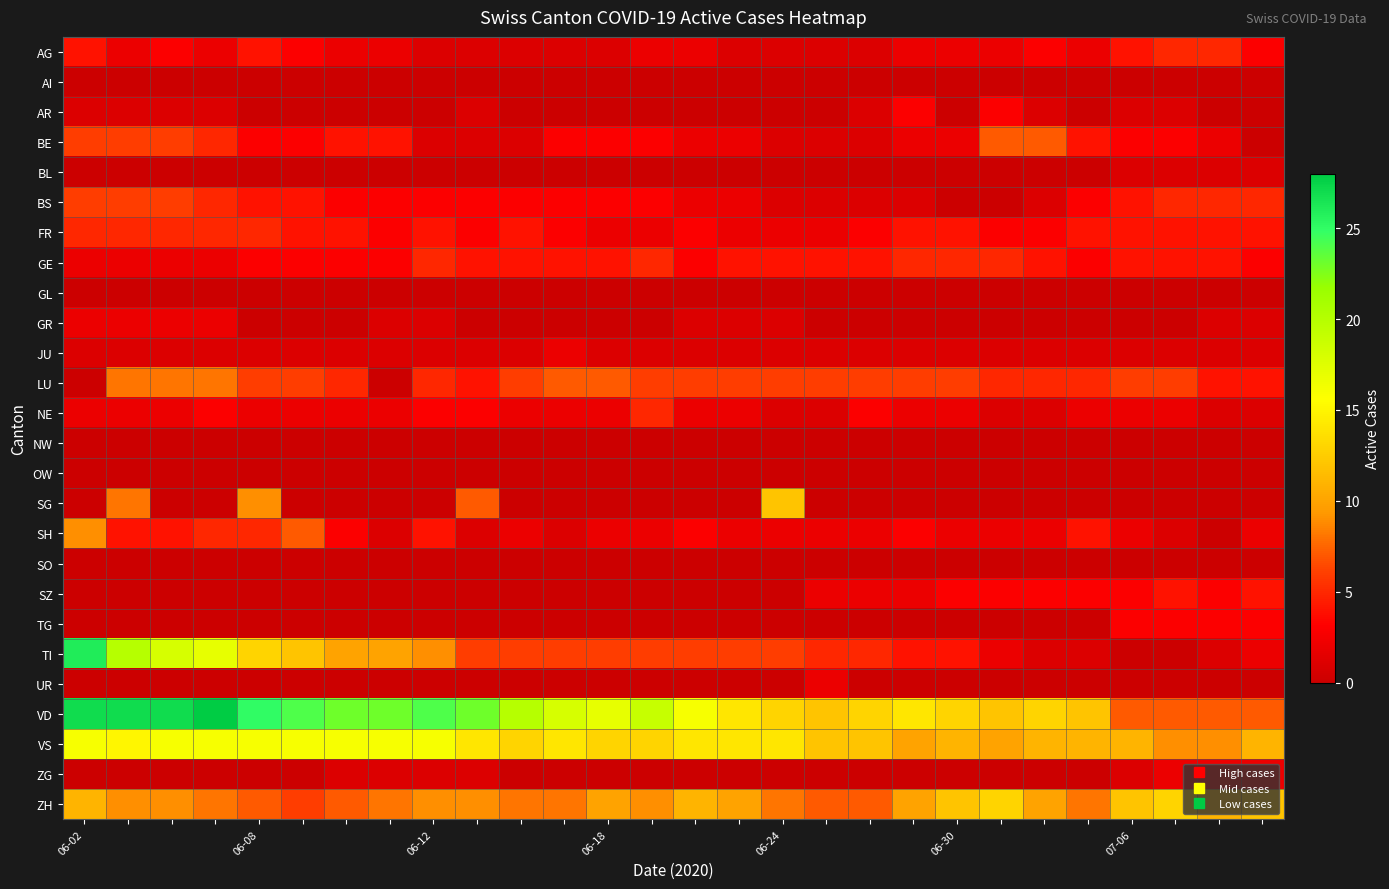

Reading left to right, what are all the values shown in this chart?

AG: 4	2	3	2	4	3	2	2	1	1	1	1	1	2	2	1	1	1	1	2	2	2	3	2	4	5	5	3
AI: 0	0	0	0	0	0	0	0	0	0	0	0	0	0	0	0	0	0	0	0	0	0	0	0	0	0	0	0
AR: 1	1	1	1	0	0	0	0	0	1	0	0	0	0	0	0	0	0	1	3	0	3	1	0	1	1	0	0
BE: 6	6	6	5	3	3	4	4	1	1	1	3	3	3	2	2	1	1	1	2	2	7	7	4	3	3	2	0
BL: 0	0	0	0	0	0	0	0	0	0	0	0	0	0	0	0	0	0	0	0	0	0	0	0	1	1	1	1
BS: 6	6	6	5	4	4	3	3	3	3	3	3	3	3	2	2	1	1	1	1	0	0	1	3	4	5	5	5
FR: 5	5	5	5	5	4	4	3	4	3	4	3	2	2	3	2	2	2	3	4	4	3	3	4	4	4	4	4
GE: 2	2	2	2	3	3	3	3	5	4	4	4	4	5	3	4	4	4	4	5	5	5	4	3	4	4	4	3
GL: 0	0	0	0	0	0	0	0	0	0	0	0	0	0	0	0	0	0	0	0	0	0	0	0	0	0	0	0
GR: 2	2	2	2	0	0	0	1	1	0	0	0	0	0	1	1	1	0	0	0	0	0	0	0	0	0	1	1
JU: 1	1	1	1	1	1	1	1	1	1	1	2	1	1	1	1	1	1	1	1	1	1	1	1	1	1	1	1
LU: 0	8	8	8	6	6	5	0	5	4	6	7	7	6	6	6	6	6	6	6	6	5	5	5	6	6	4	4
NE: 2	2	2	3	2	2	2	2	3	3	2	2	2	5	2	2	1	1	3	2	2	1	1	2	2	2	1	1
NW: 0	0	0	0	0	0	0	0	0	0	0	0	0	0	0	0	0	0	0	0	0	0	0	0	0	0	0	0
OW: 0	0	0	0	0	0	0	0	0	0	0	0	0	0	0	0	0	0	0	0	0	0	0	0	0	0	0	0
SG: 0	8	0	0	9	0	0	0	0	7	0	0	0	0	0	0	12	0	0	0	0	0	0	0	0	0	0	0
SH: 9	4	4	5	5	7	3	1	4	1	2	1	2	2	3	2	2	2	2	3	2	2	2	4	2	1	0	2
SO: 0	0	0	0	0	0	0	0	0	0	0	0	0	0	0	0	0	0	0	0	0	0	0	0	0	0	0	0
SZ: 0	0	0	0	0	0	0	0	0	0	0	0	0	0	0	0	0	2	2	2	3	3	3	3	3	4	3	4
TG: 0	0	0	0	0	0	0	0	0	0	0	0	0	0	0	0	0	0	0	0	0	0	0	0	3	3	3	3
TI: 26	20	18	17	13	12	10	10	9	6	6	6	6	6	6	6	6	5	5	4	4	2	1	1	0	0	1	2
UR: 0	0	0	0	0	0	0	0	0	0	0	0	0	0	0	0	0	2	0	0	0	0	0	0	0	0	0	0
VD: 27	27	27	28	25	24	23	23	24	23	20	18	17	19	16	14	13	12	13	14	13	12	13	12	7	7	7	7
VS: 16	15	16	16	16	16	16	16	16	14	13	14	13	13	14	14	14	12	12	10	11	10	11	11	11	9	9	11
ZG: 0	0	0	0	0	0	1	1	1	1	0	0	0	0	0	0	0	0	0	0	0	0	0	0	1	2	2	2
ZH: 11	9	9	8	7	6	7	8	9	9	8	8	10	9	11	10	8	7	7	10	12	13	10	8	12	13	11	12